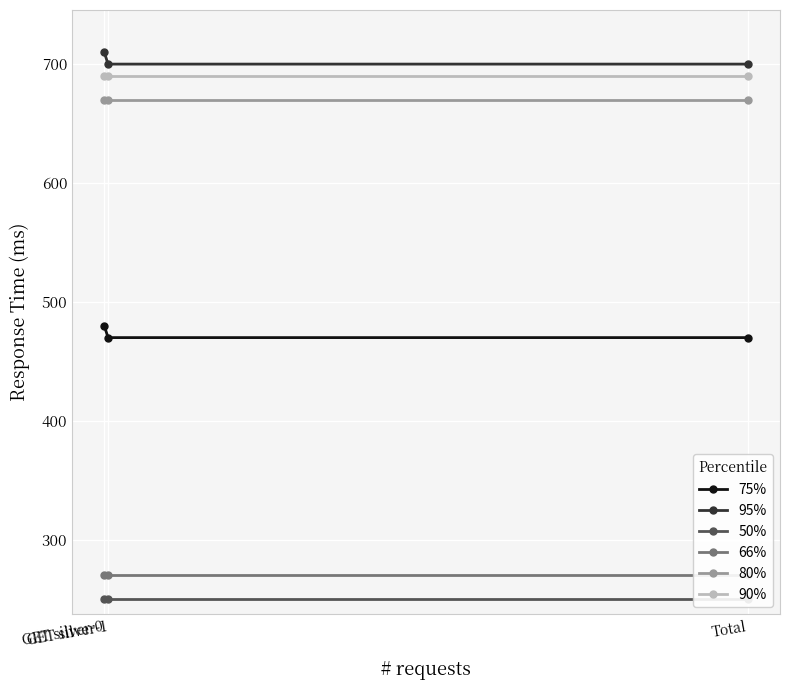

At which category does the chart reach its peak across all series?

GET silver-0